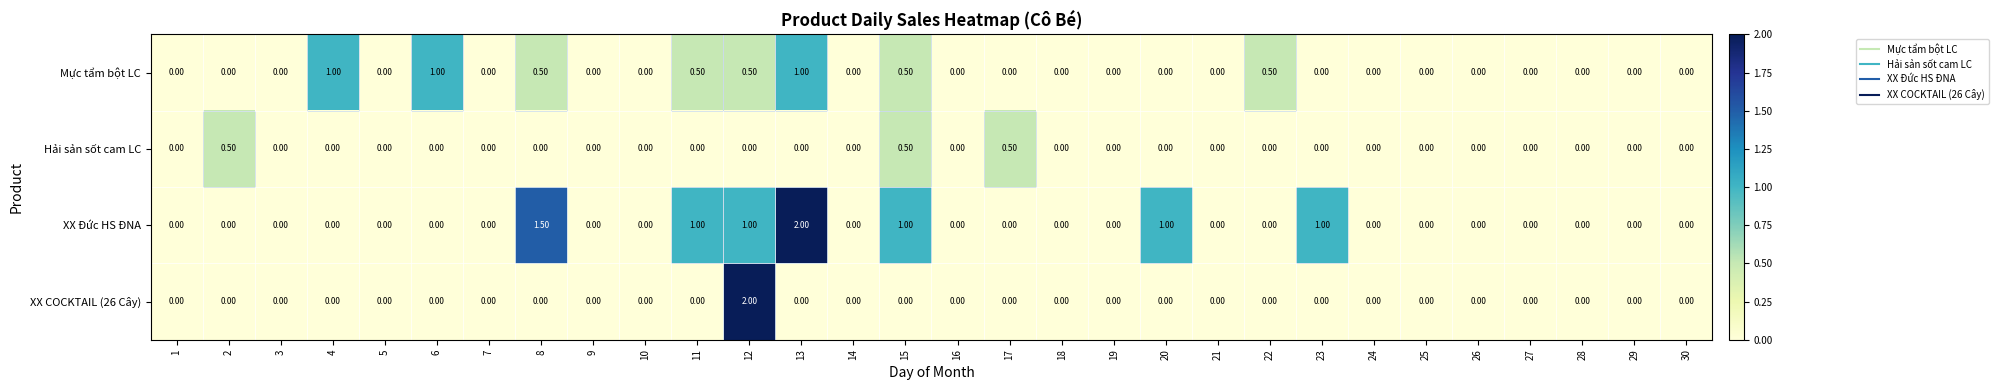

Between 9 and 15, which series saw the biggest shift?

XX Đức HS ĐNA